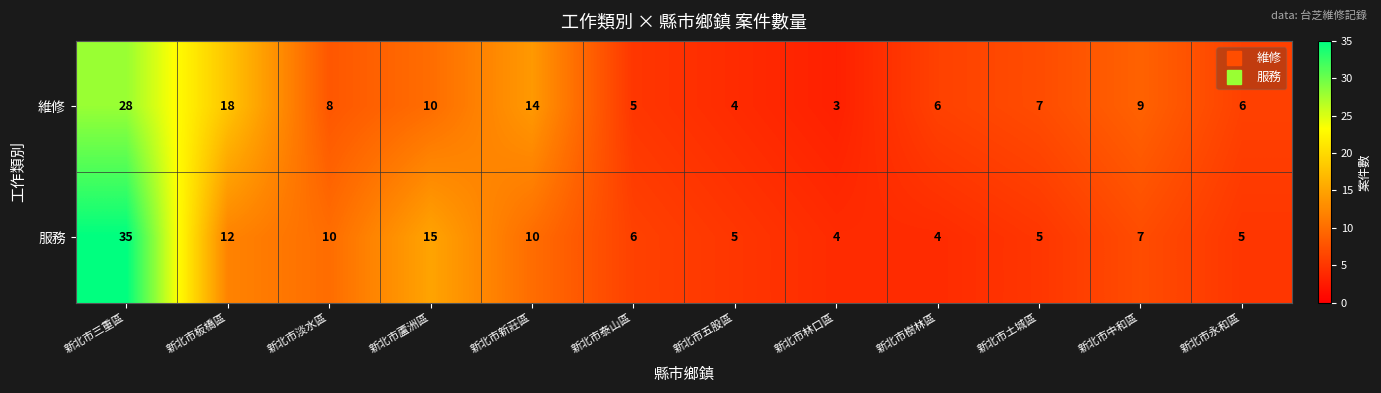

Which series has the widest spread of values?

服務